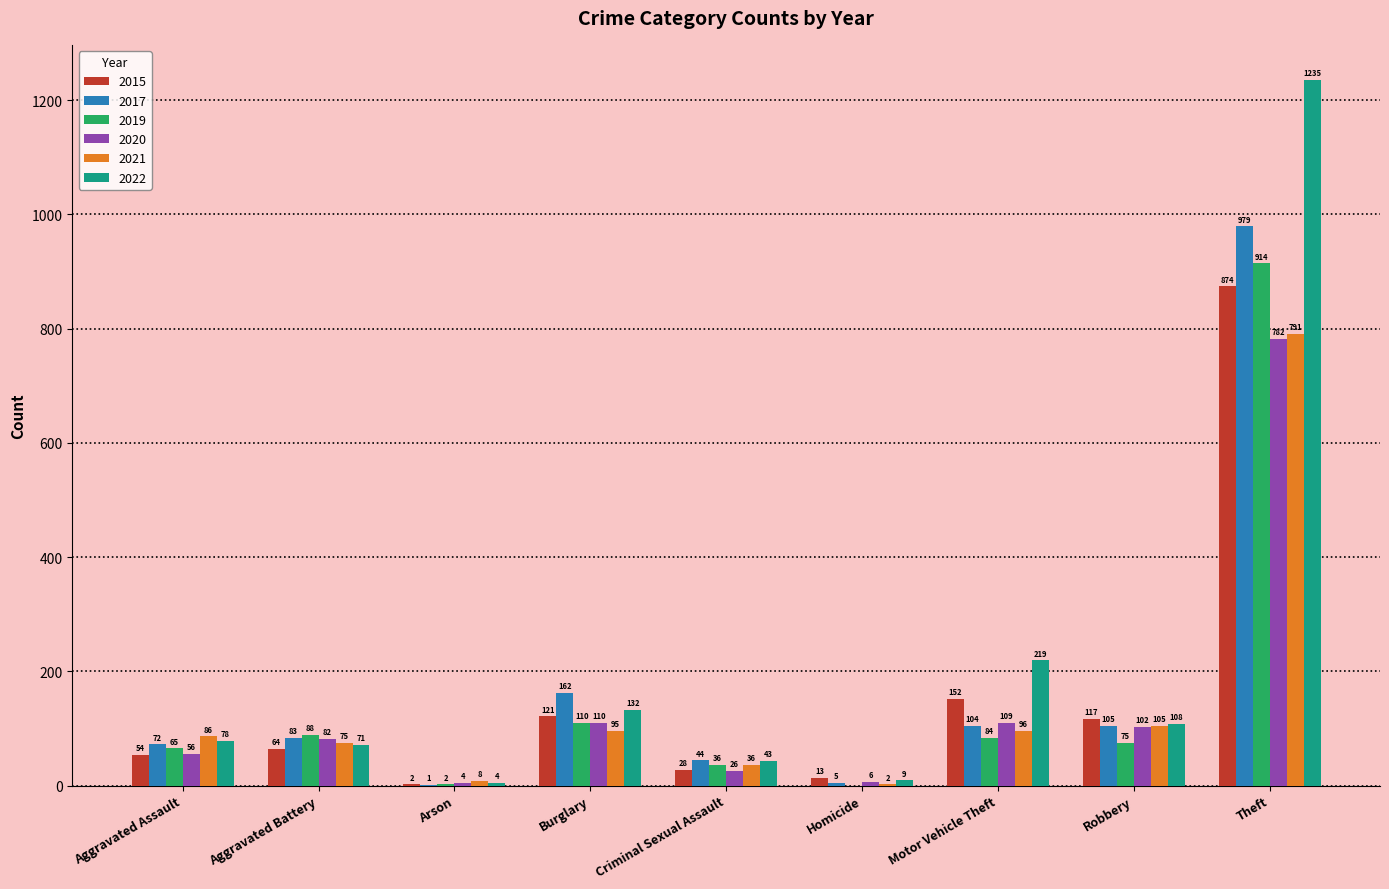

How many data points does each series have?

9